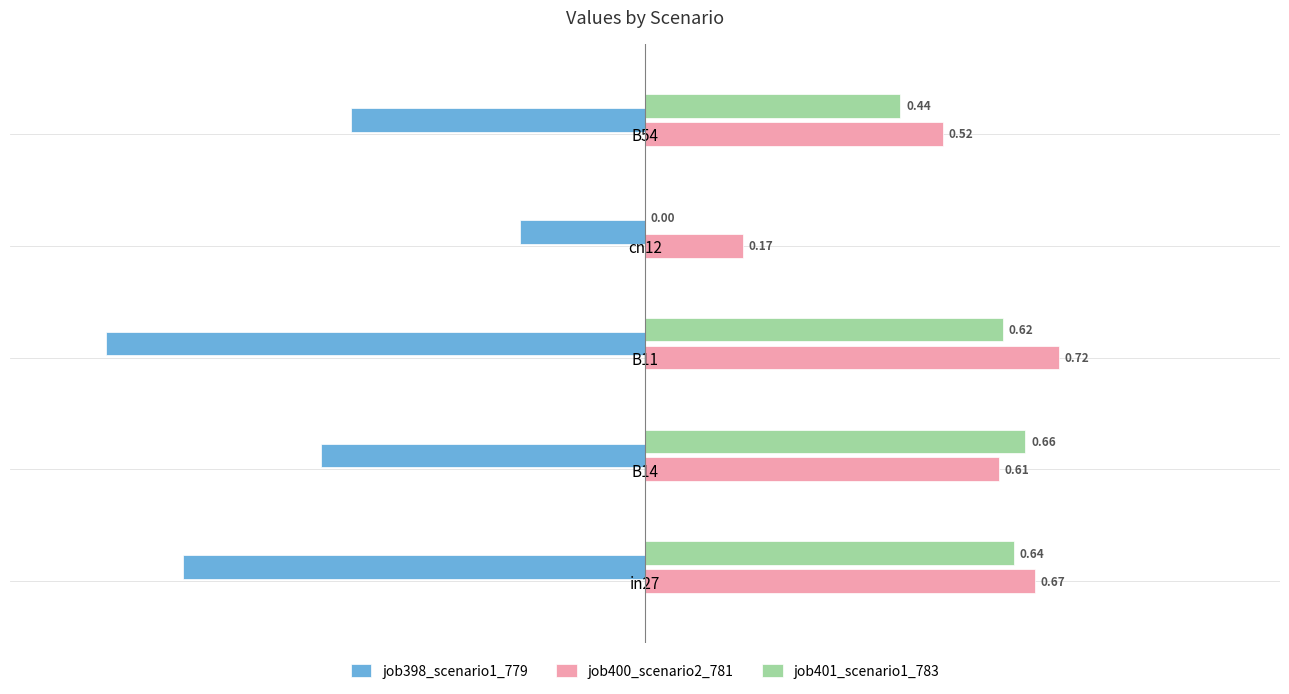

What are all the series names shown in the legend?

job398_scenario1_779, job400_scenario2_781, job401_scenario1_783